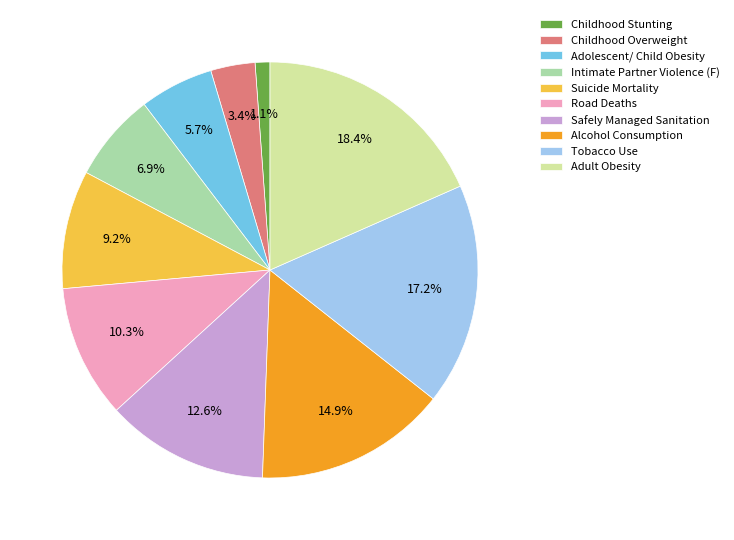

How many segments does this pie chart have?

10